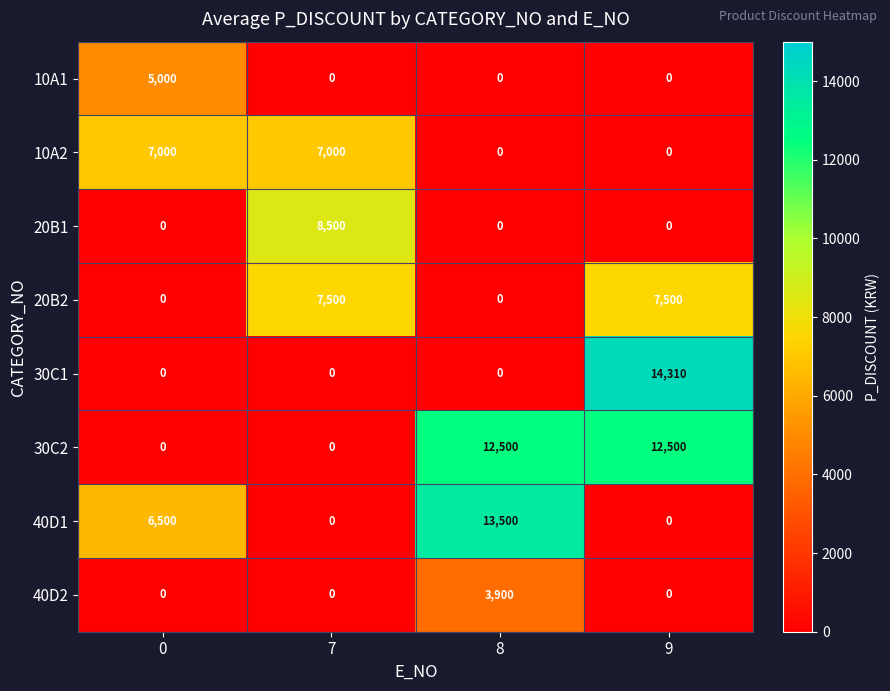

List the series in order of their peak value, lowest first.

40D2, 10A1, 10A2, 20B2, 20B1, 30C2, 40D1, 30C1